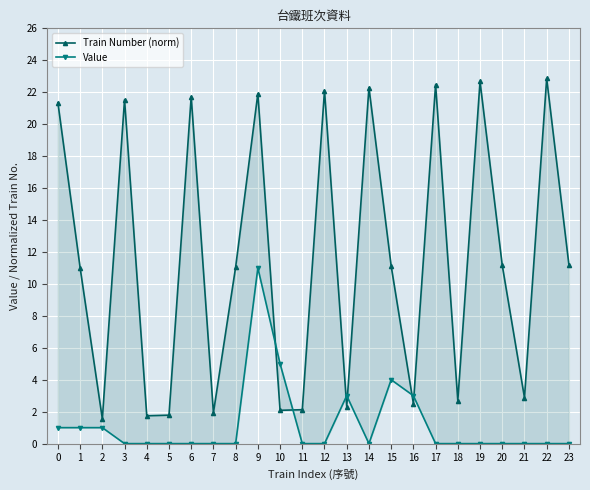

What are all the series names shown in the legend?

Train Number (norm), Value